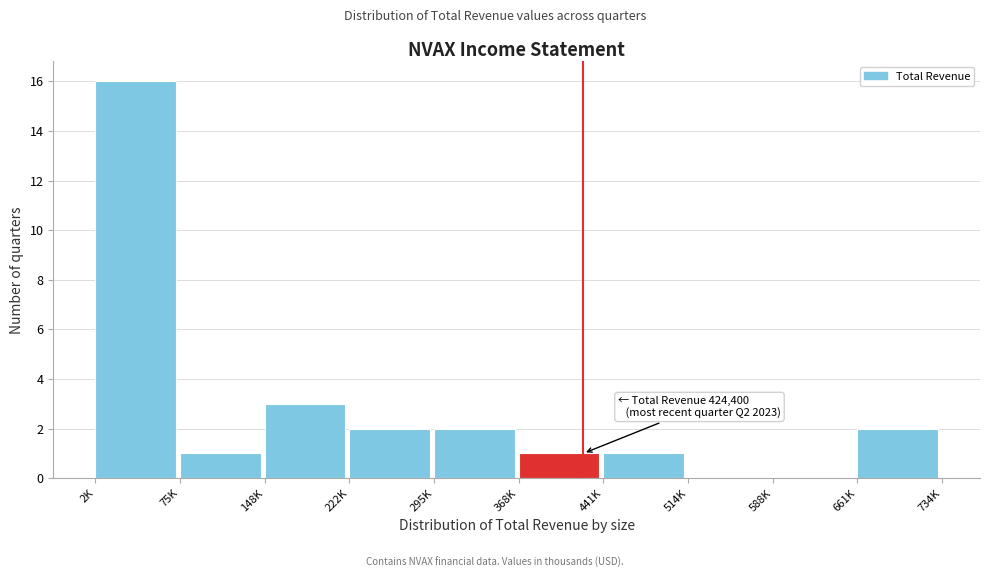

Reading left to right, list all the values displayed in this chart.

2K=16	75K=1	148K=3	222K=2	295K=2	368K=1	441K=1	514K=0	588K=0	661K=2